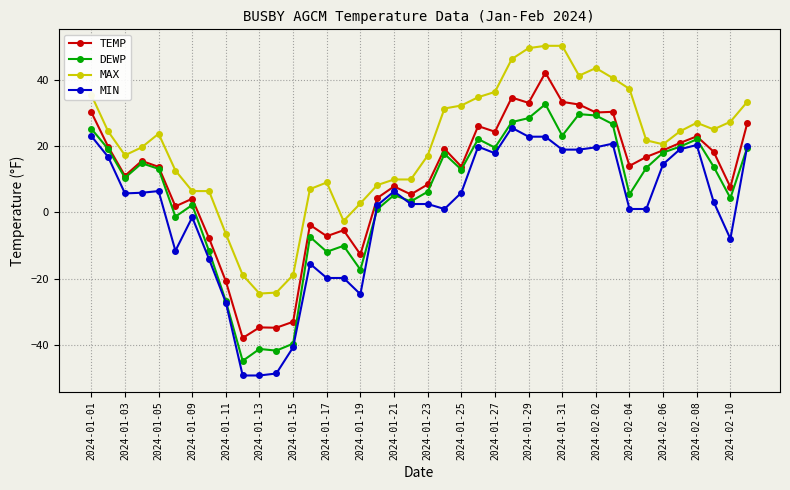

True or false: MAX and TEMP intersect in this chart.

False